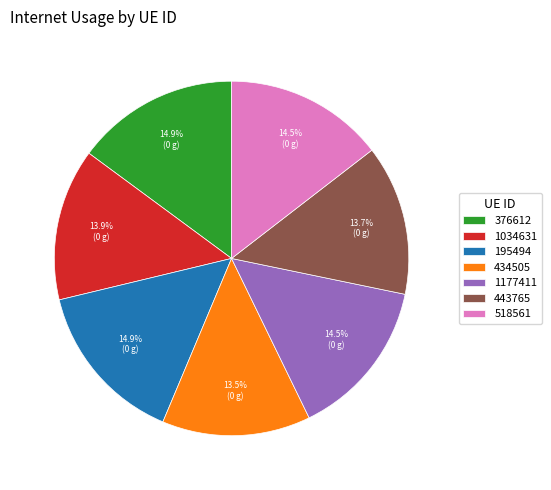

Between 434505 and 1177411, which is larger?

1177411